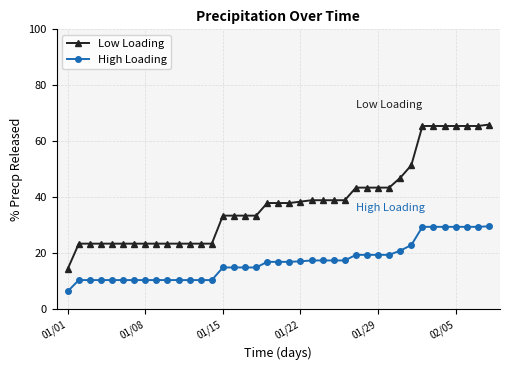

Does the chart display data point markers on the line(s)?

Yes